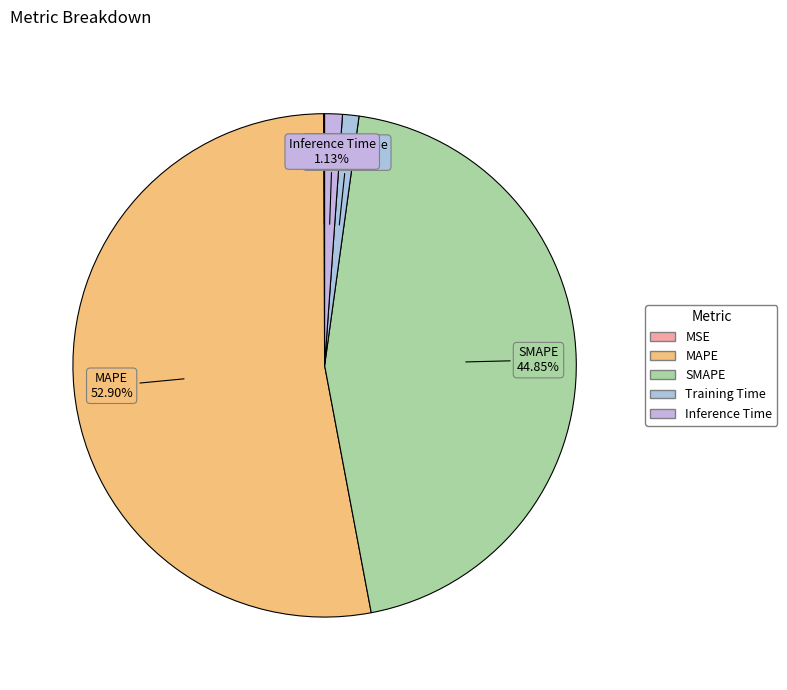

Is it true that Training Time is 1% of the pie?

True